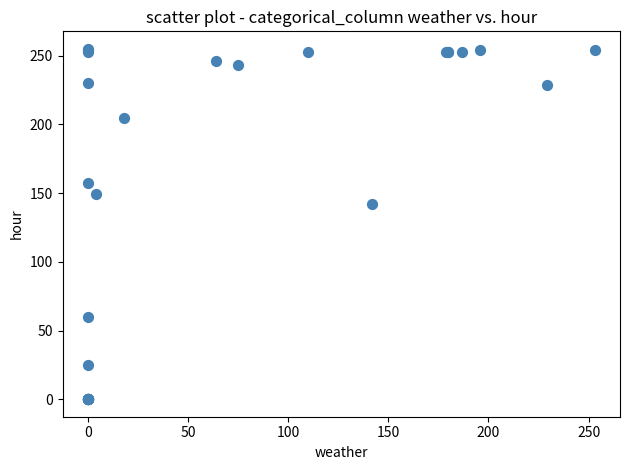

What Y value in the scatter plot is closest to 127?

142